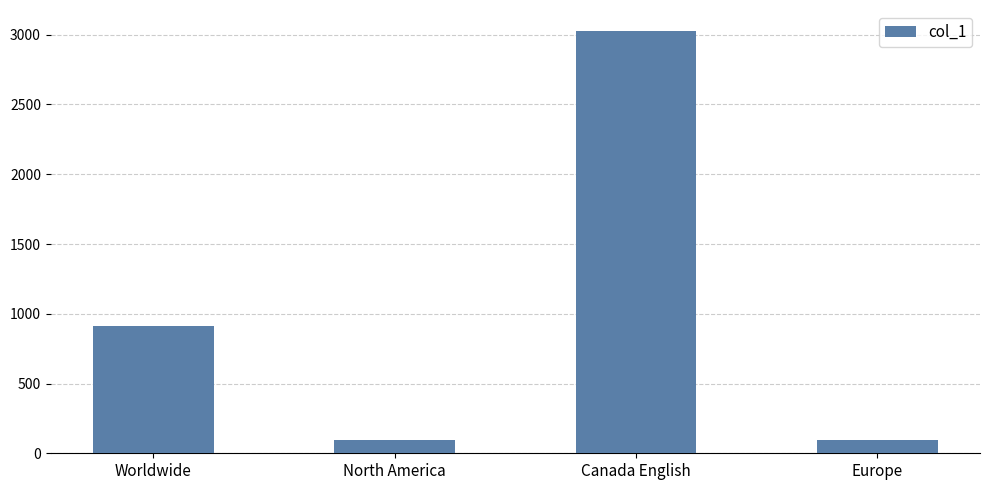

What is the approximate value at North America?

93